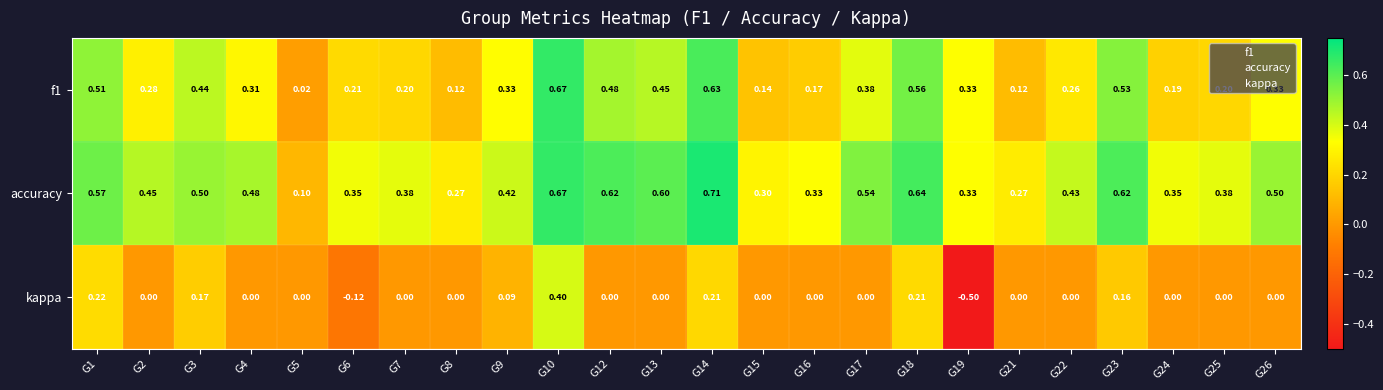

Which category has the highest value across all series?

G14